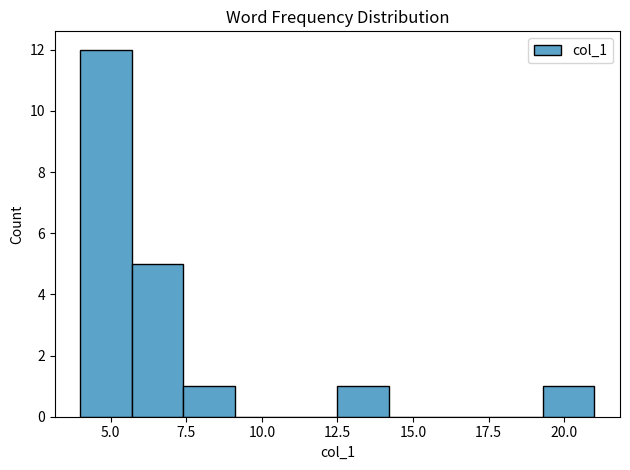

Around what value on the x-axis is the tallest bar? Give the approximate position of its centre, as read against the axis.

5.0